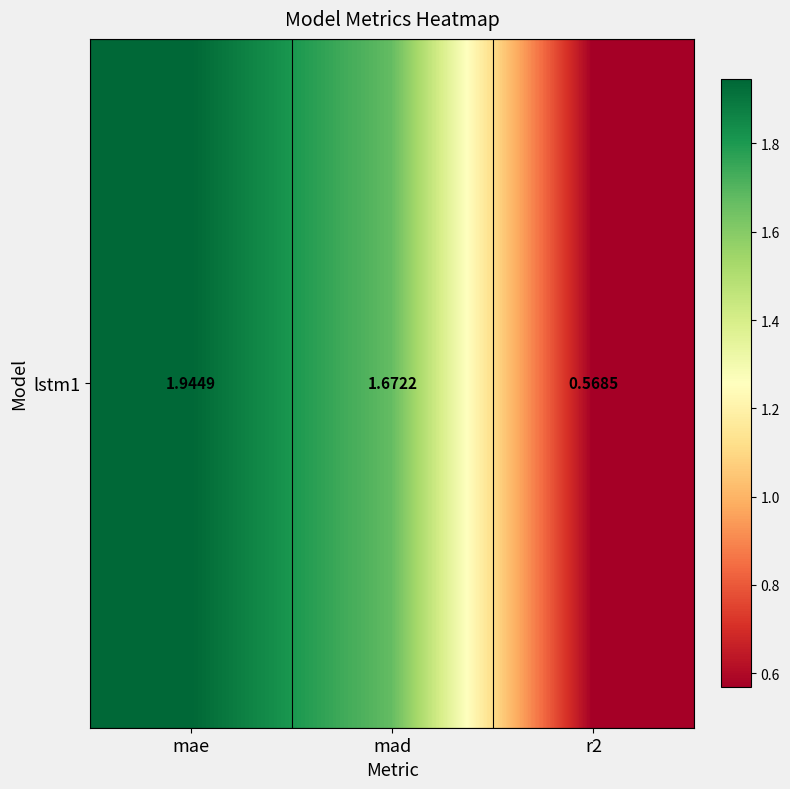

At which label is the value closest to 1?

r2